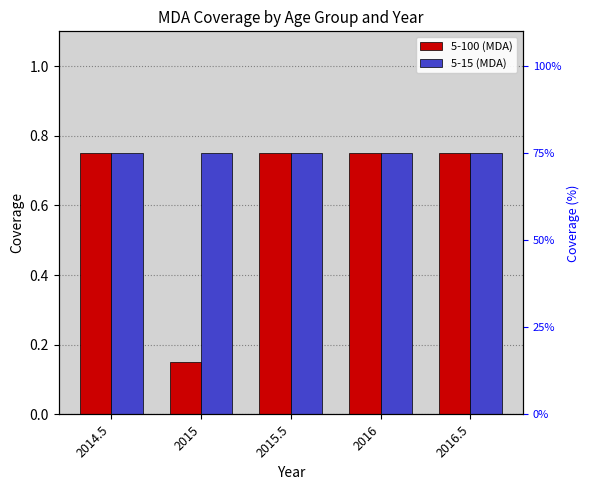

At how many categories does at least one series exceed 0?

5